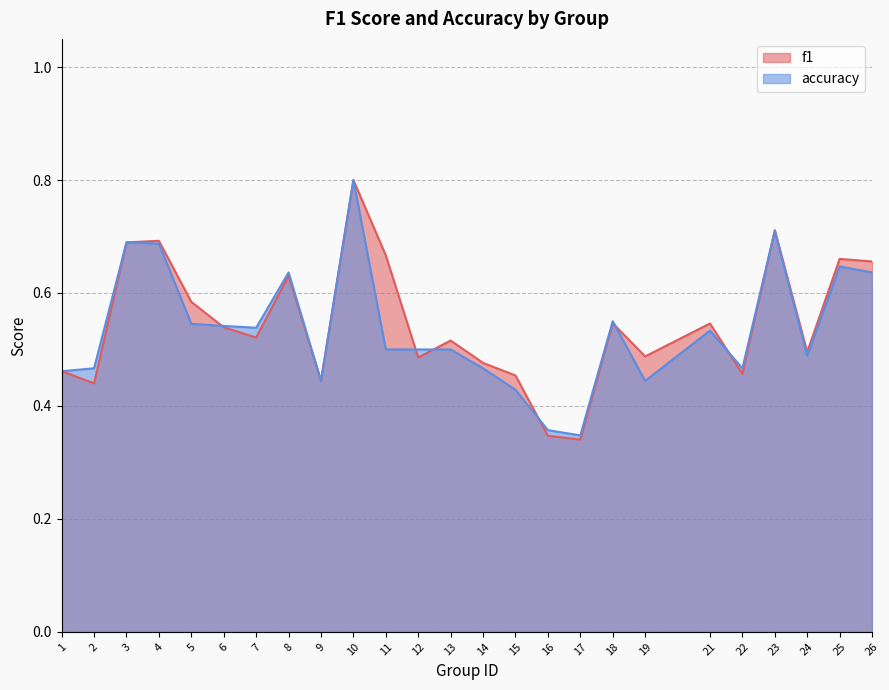

At how many categories does at least one series exceed 0?

25